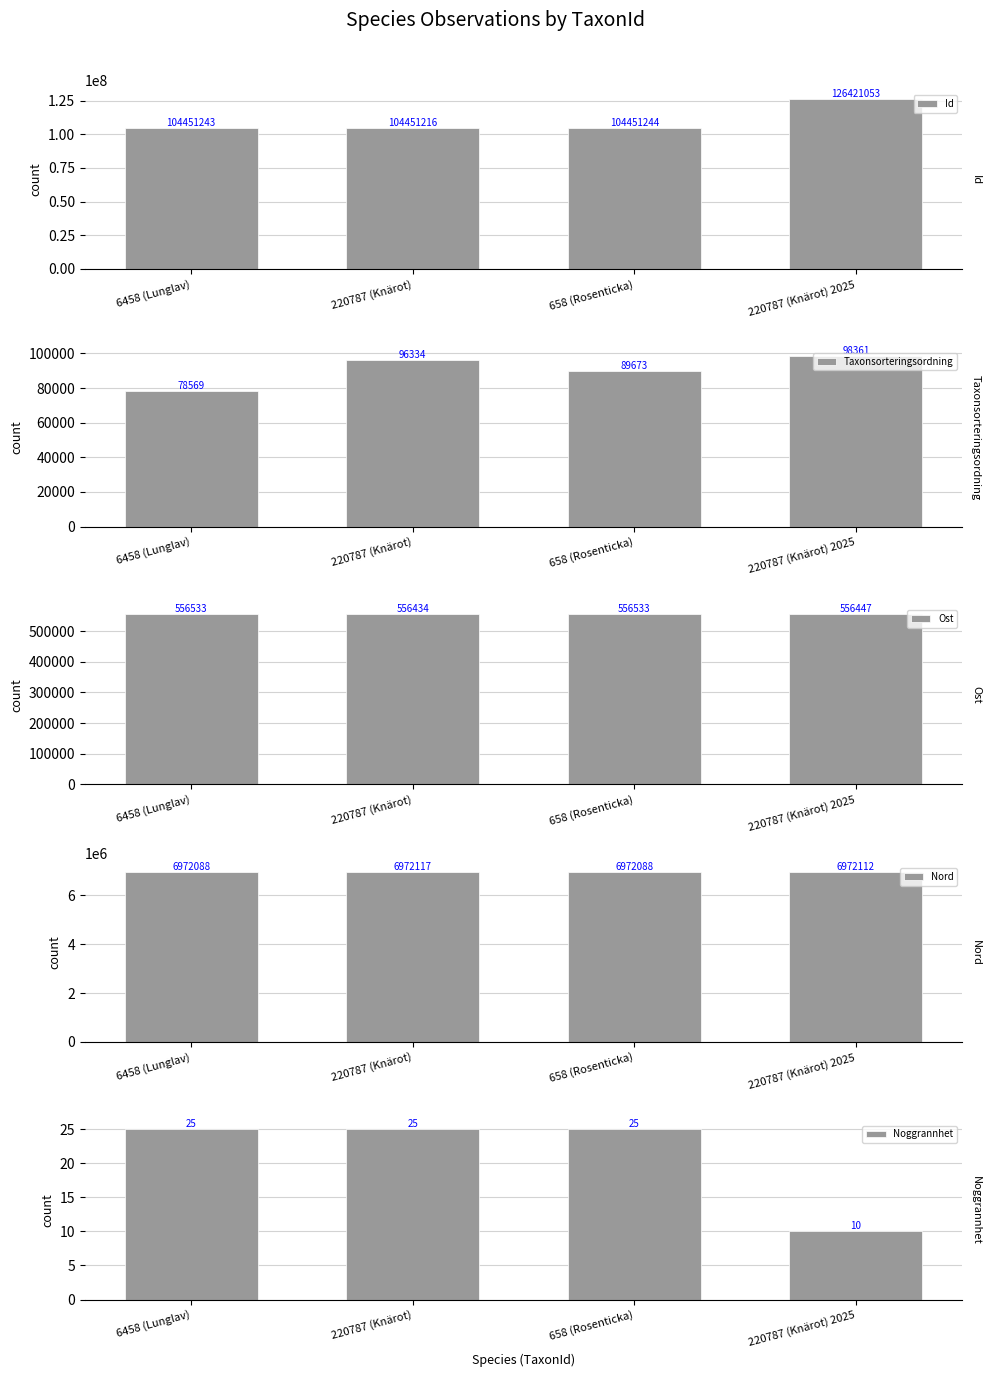

True or false: Nord has a value of 2648581 at 220787 (Knärot).

False